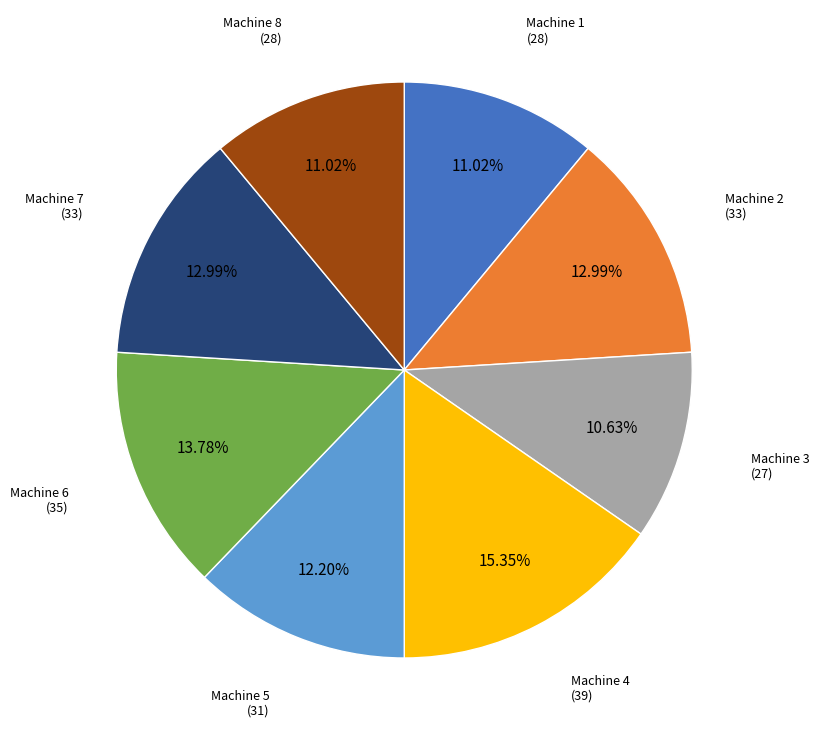

Is there a majority slice in this chart?

No